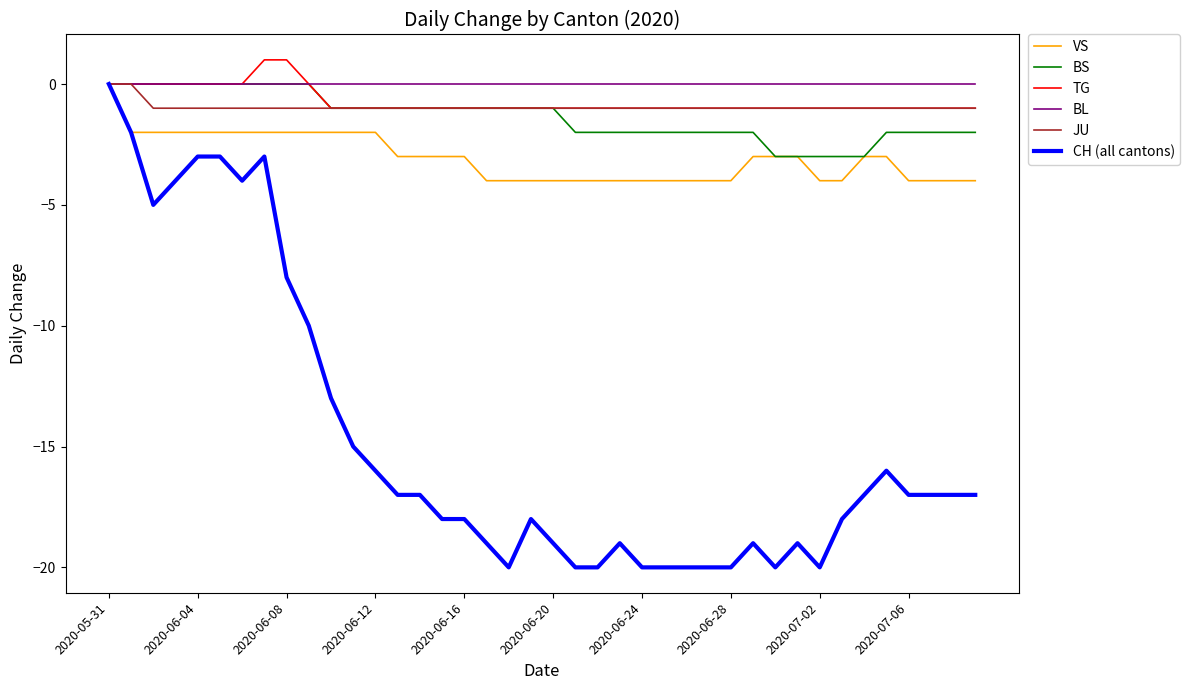

Which series has the largest range (max minus min)?

CH (all cantons)